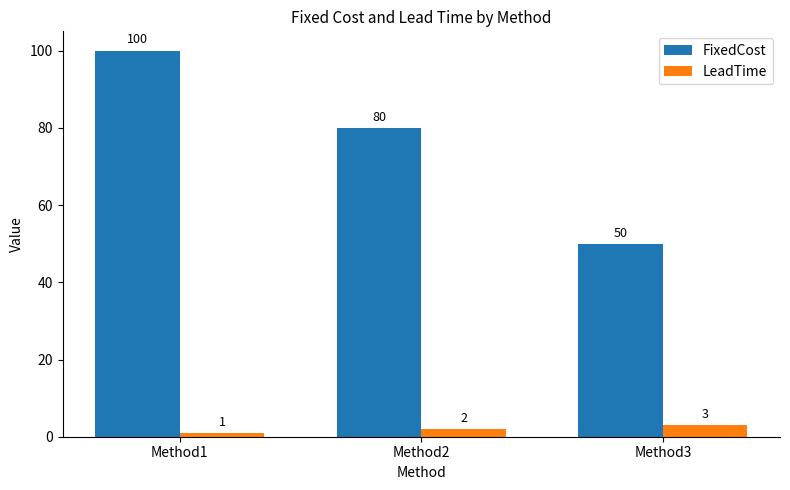

Are the bars grouped side by side (vs. stacked)?

Yes